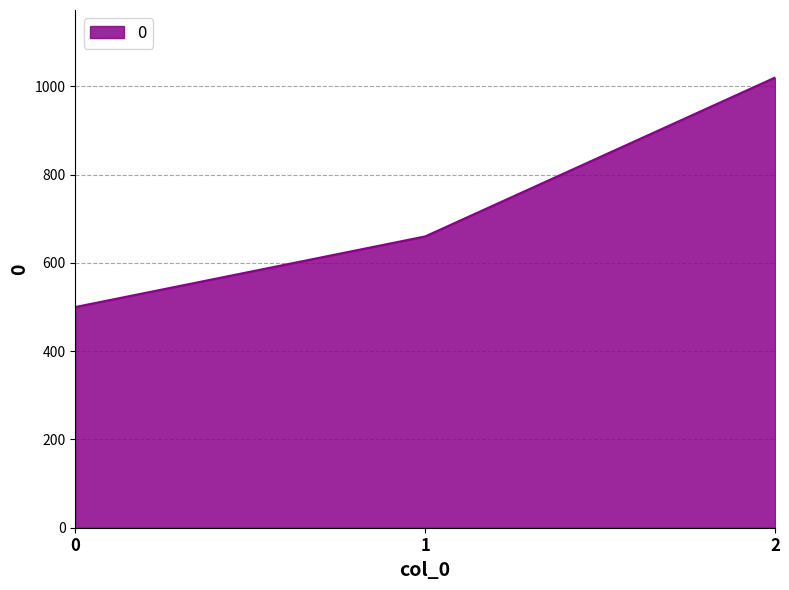

The chart shows a value of 130 at 0. True or false?

False